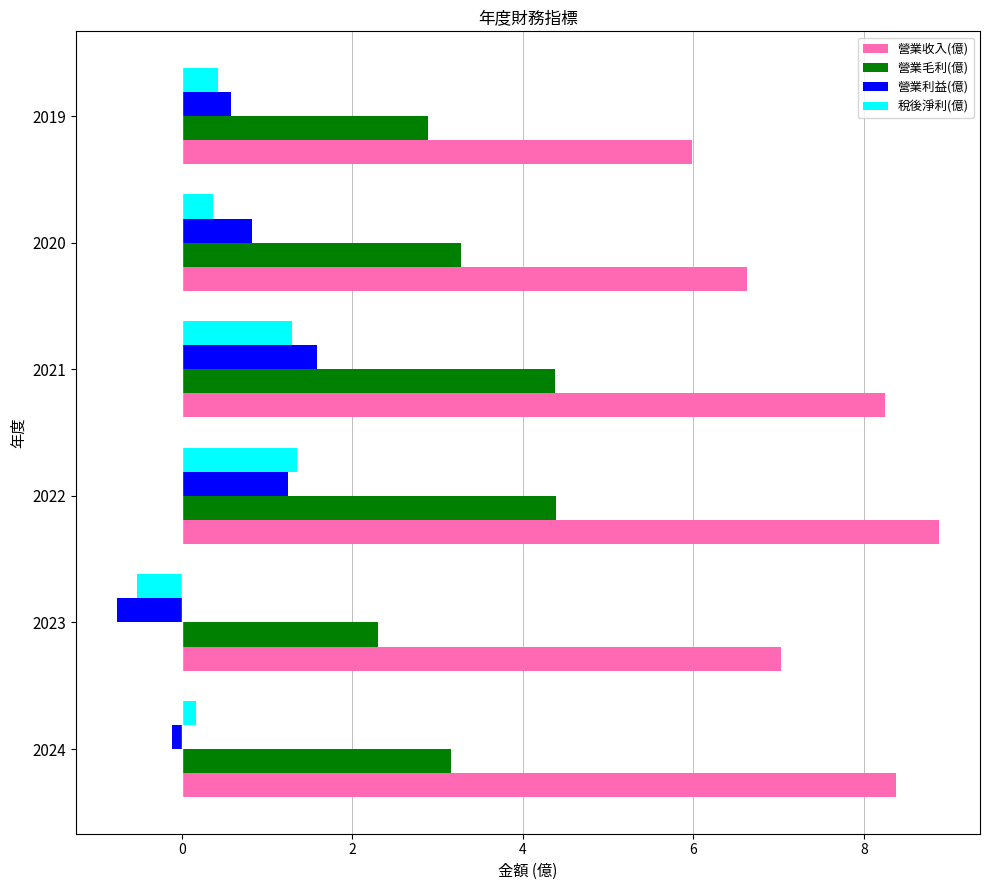

What is the approximate value of 營業利益(億) at 2023?

-0.8